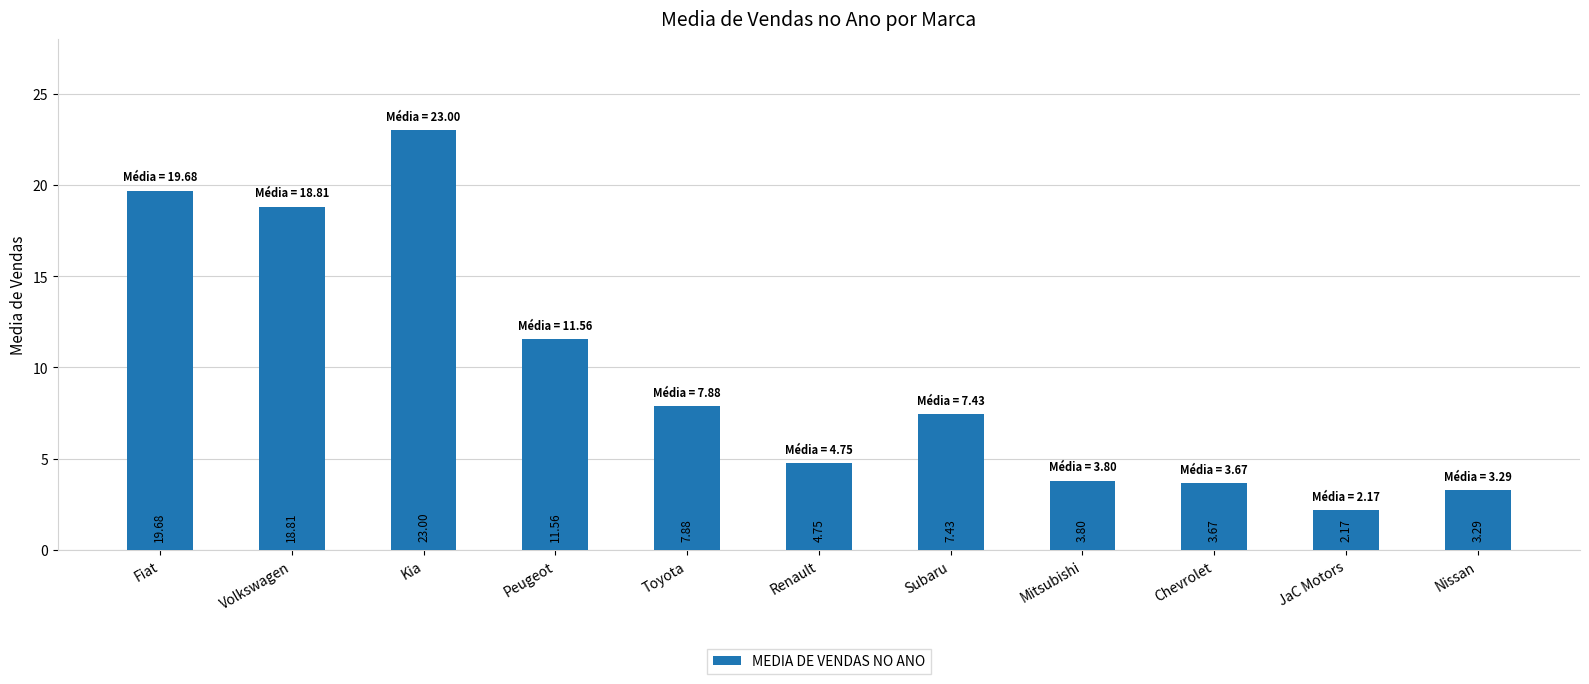

What is the label of the 7th bar from the left?

Subaru